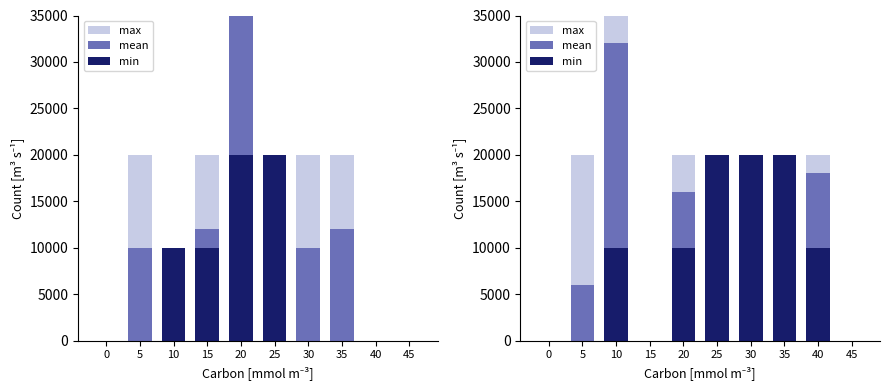

What are all the series names shown in the legend?

max, mean, min